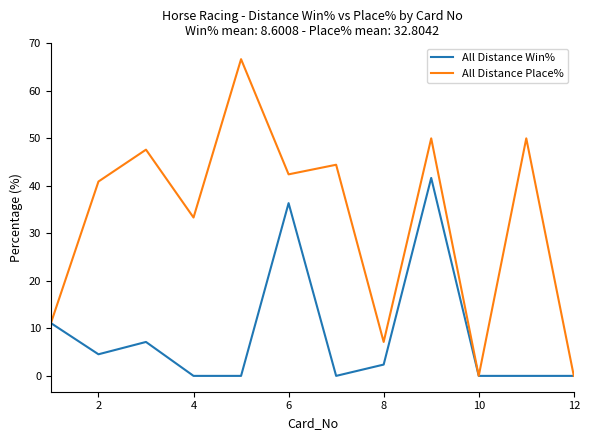

Which series has the widest spread of values?

All Distance Place%